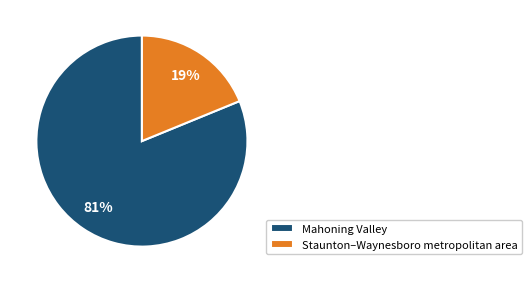

What percentage is the Mahoning Valley slice, to the nearest percent?

81%